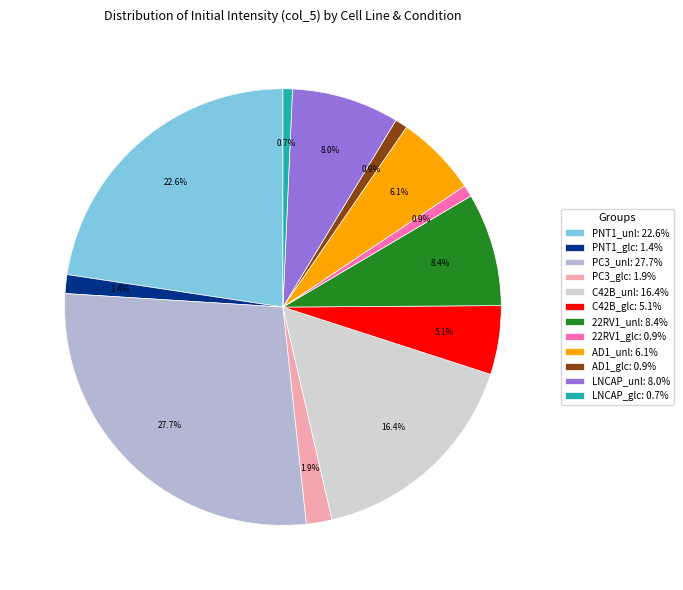

What percentage do AD1_glc: 0.9% and 22RV1_glc: 0.9% together represent?

1.8%